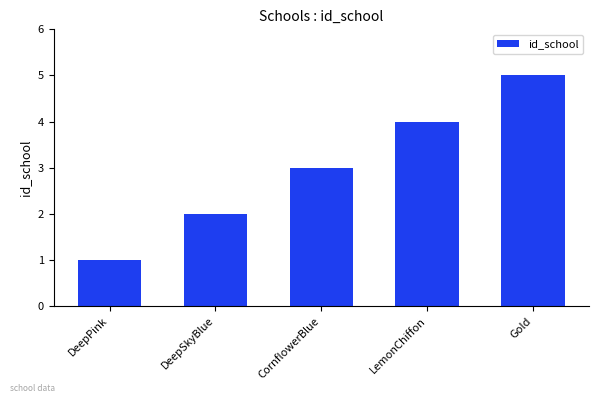

How many bars are there in total?

5